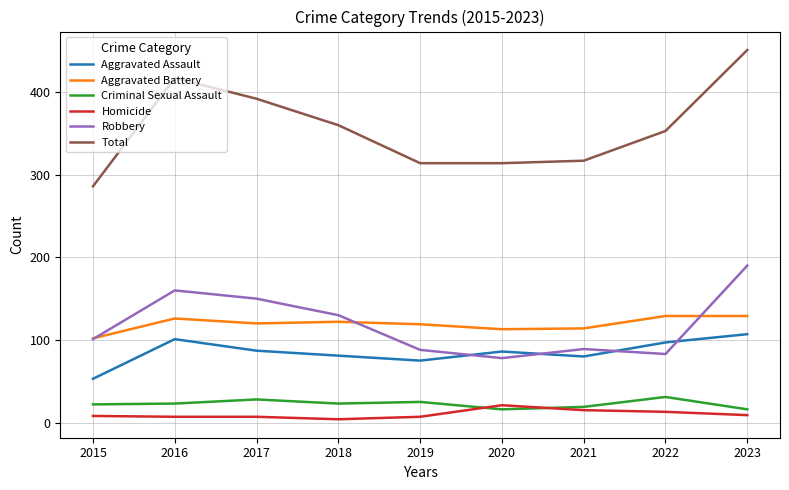

Where is Total nearest to the value 368?

2018